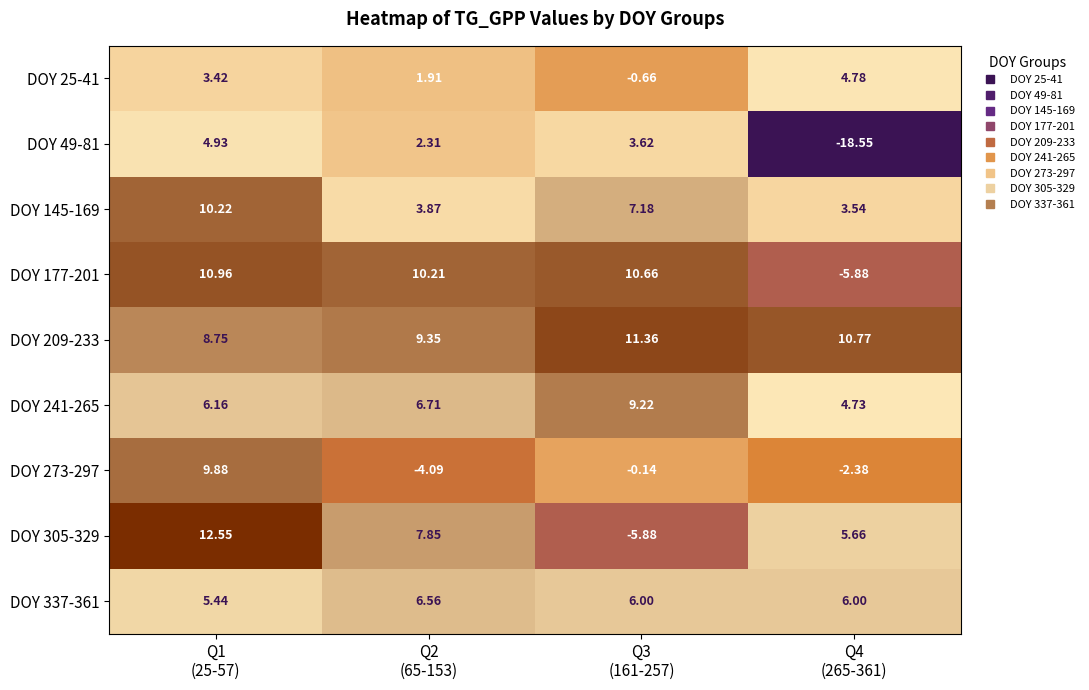

At how many categories does at least one series exceed 1?

4